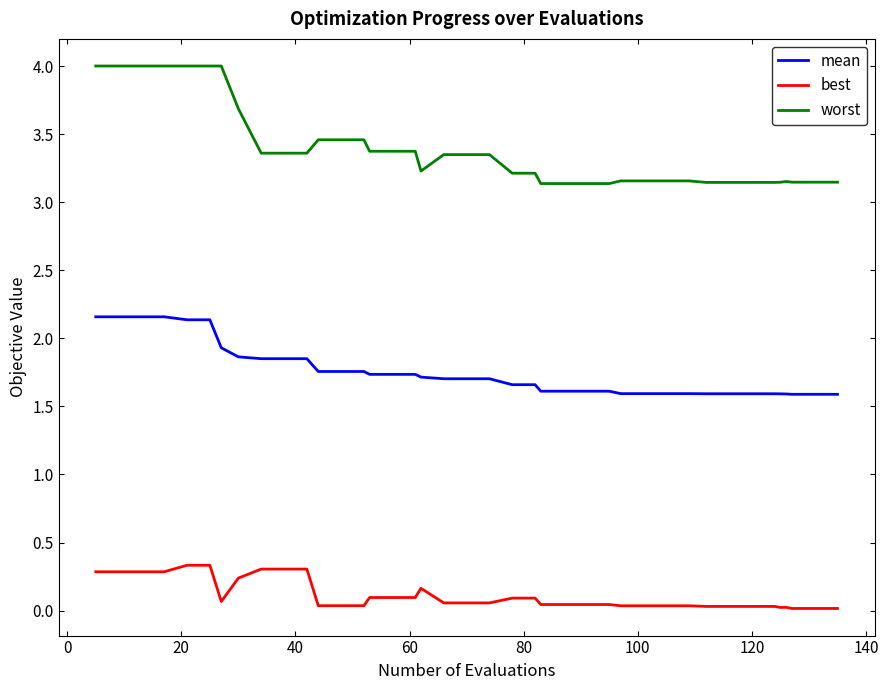

True or false: worst and mean intersect in this chart.

False